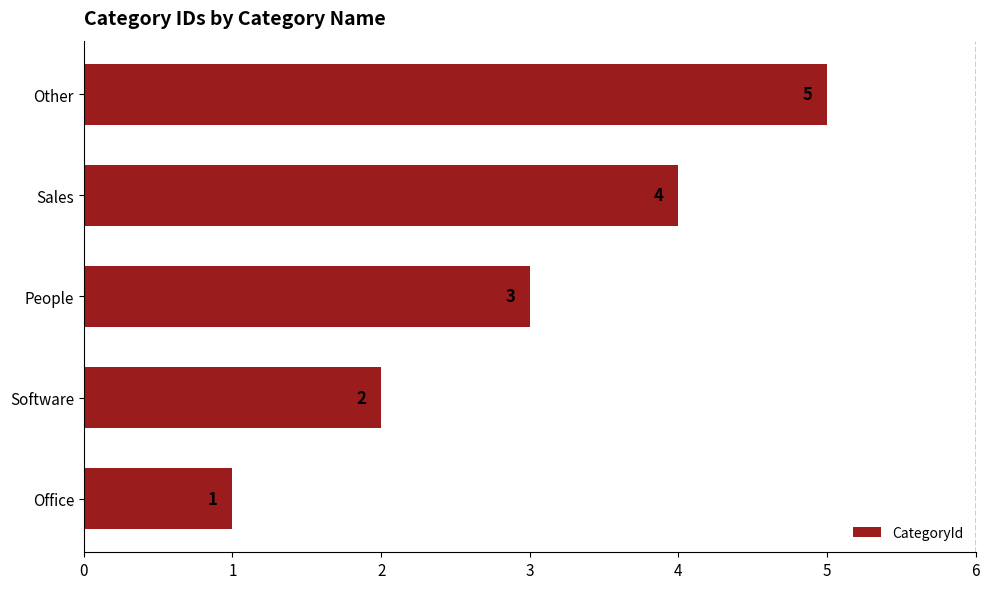

What is the greatest value displayed?

5